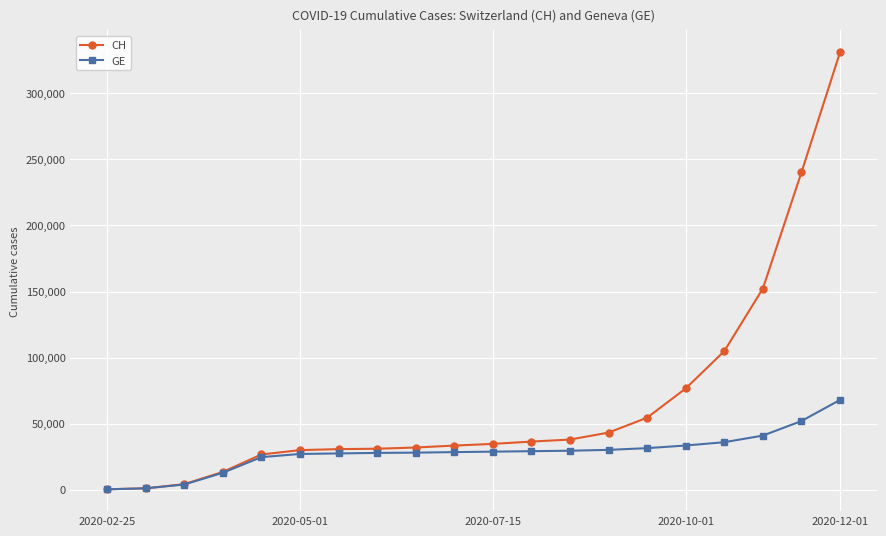

Does the chart display data point markers on the line(s)?

Yes